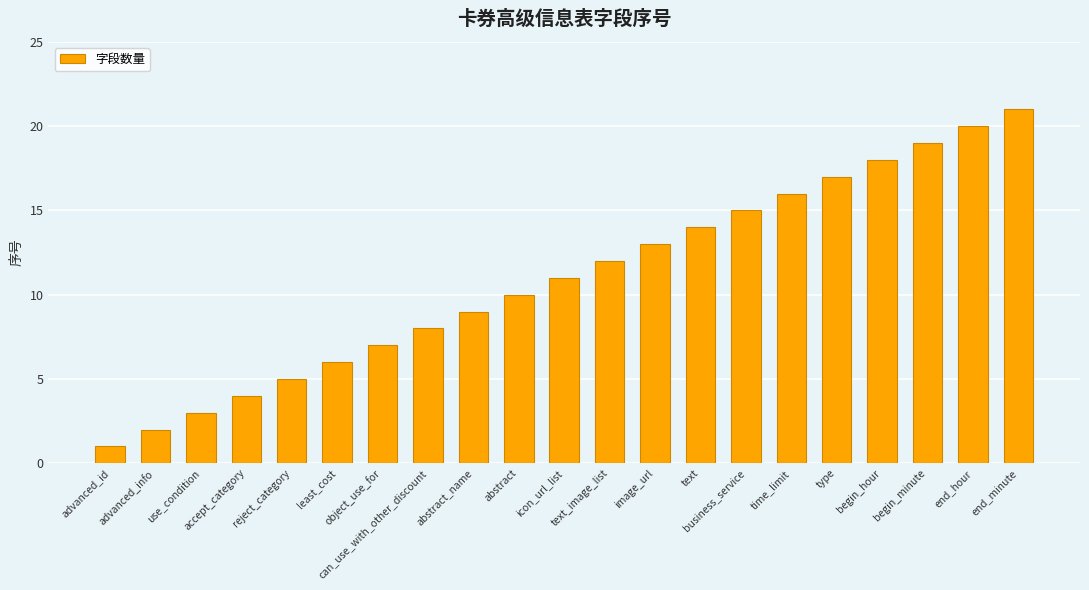

What is the label of the 3rd bar from the left?

use_condition